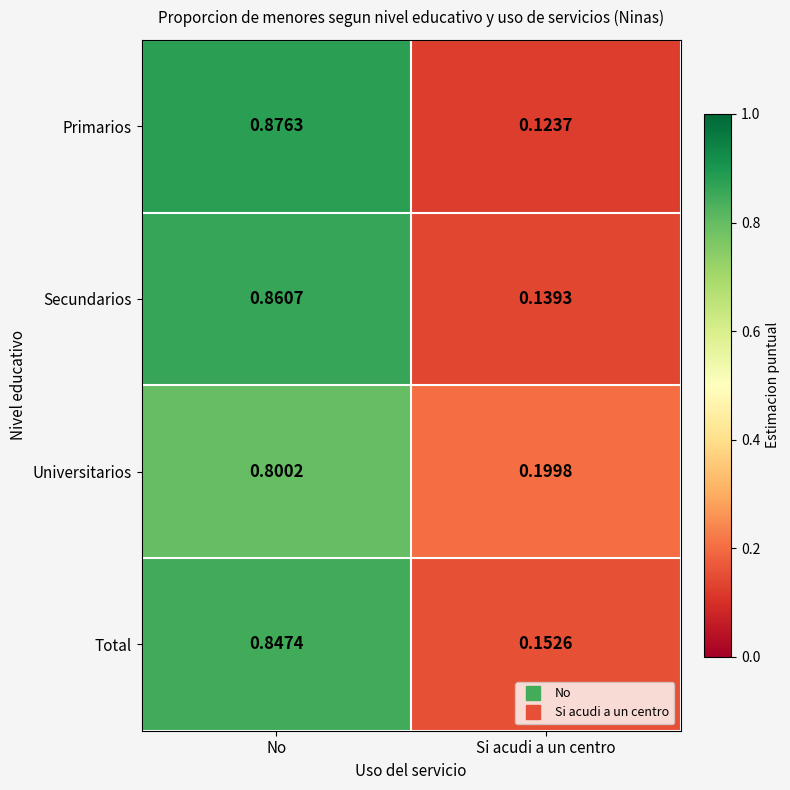

At how many categories does at least one series exceed 0?

2